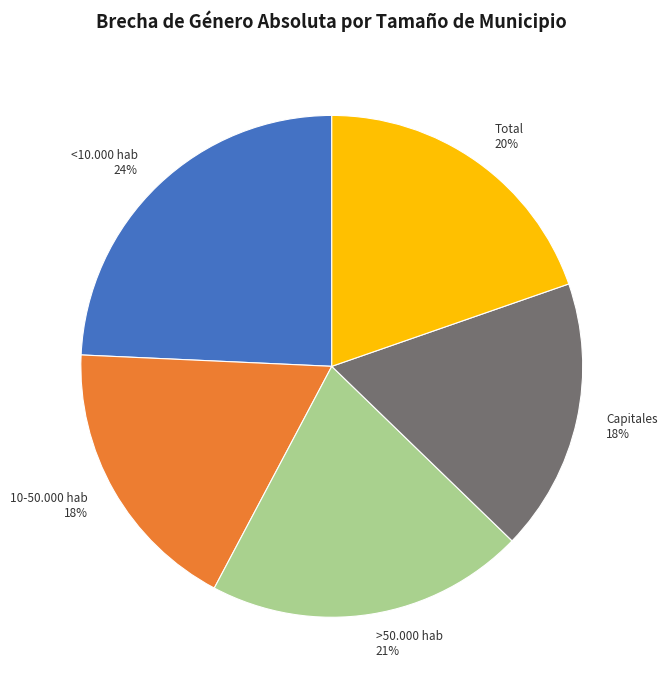

To the nearest percent, what is the average slice percentage?

20%